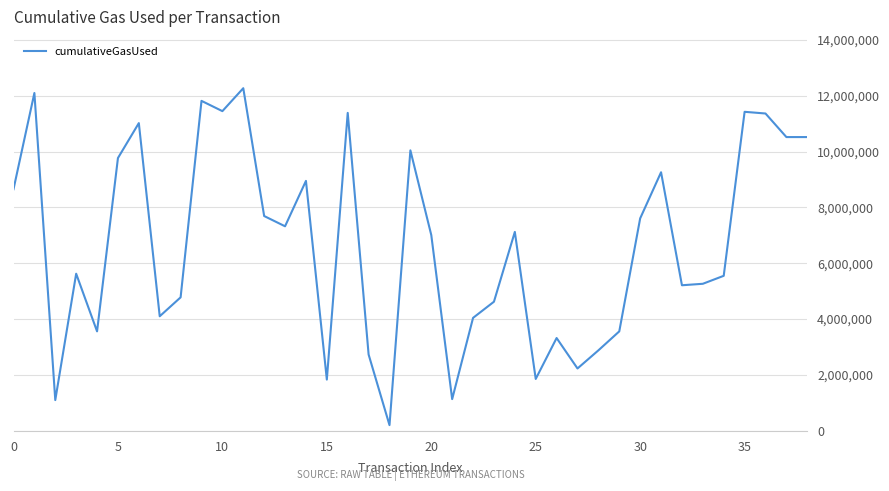

What is the difference between the maximum and minimum values?

12068417